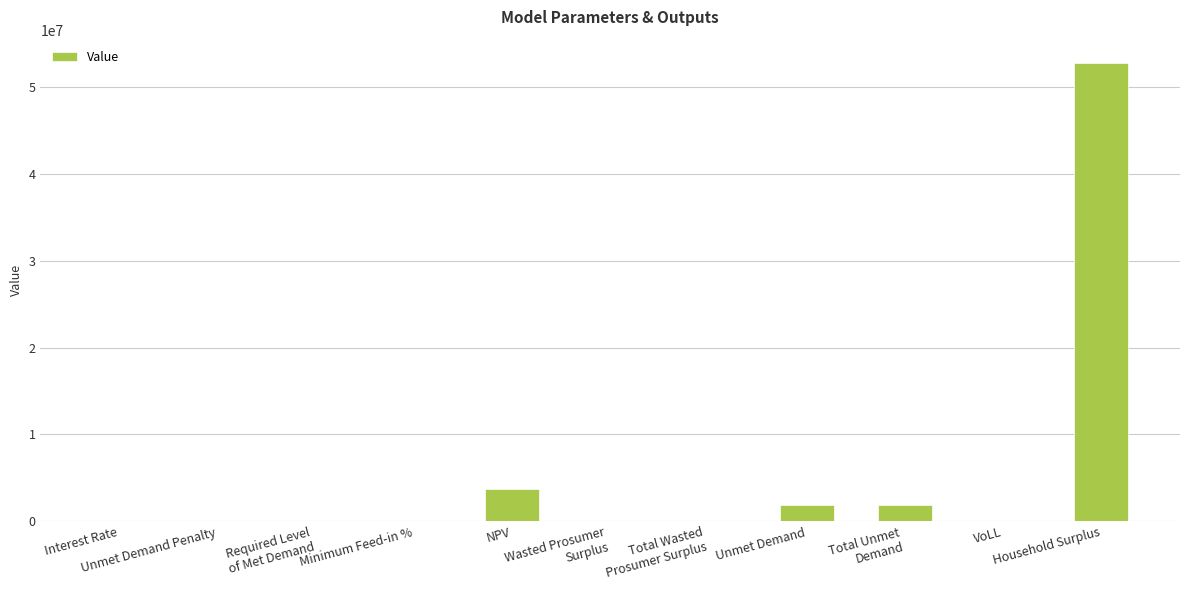

The value at Required Level
of Met Demand is 0.0. True or false?

True